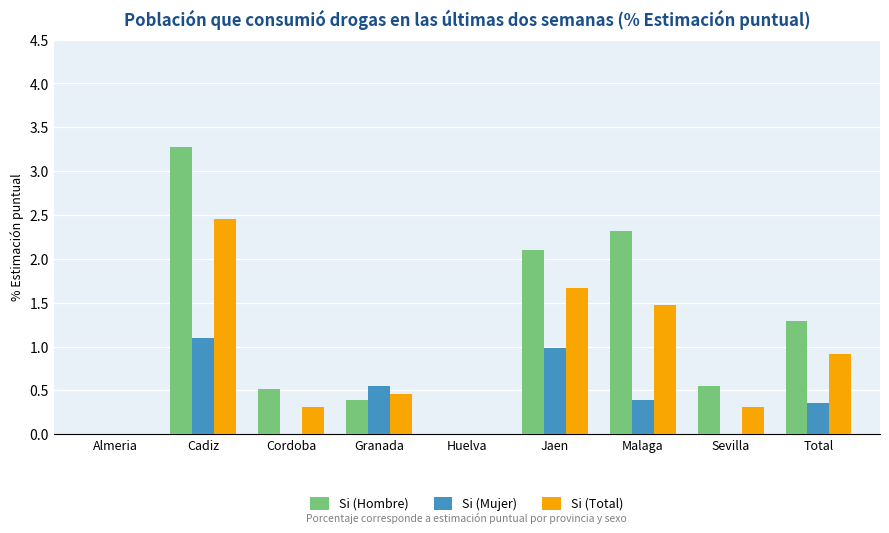

Is the value of Si (Total) at Malaga greater than the value of Si (Mujer) at Cadiz?

Yes